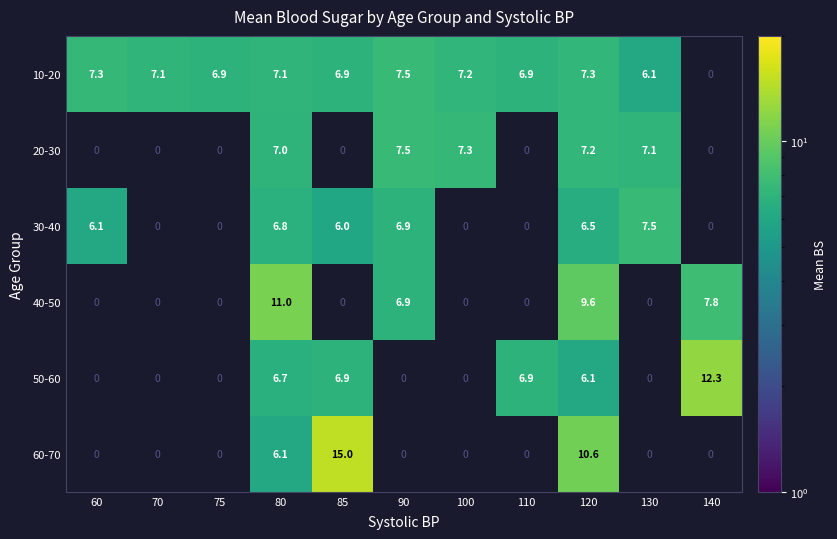

How many series are shown in this chart?

6